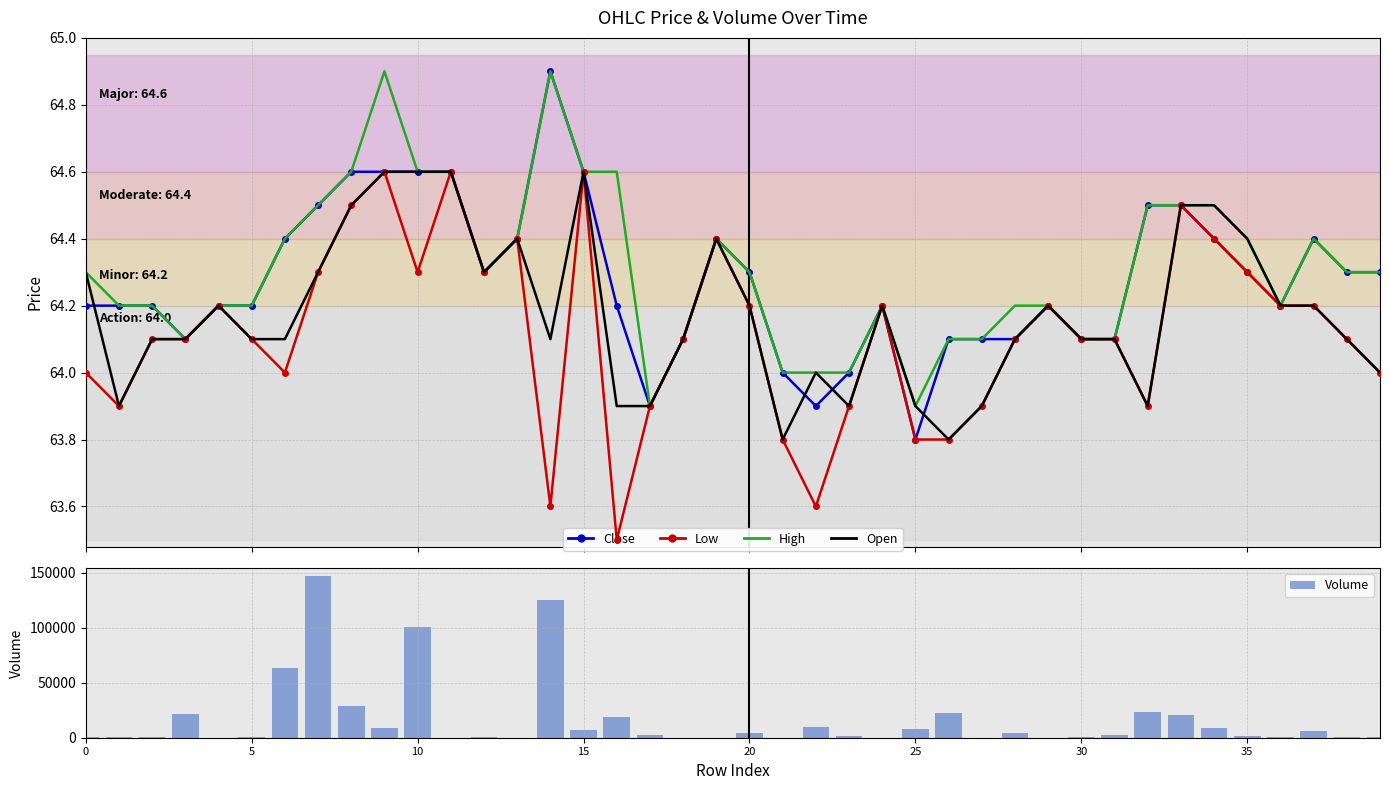

What is the sum of all Low values?

2564.8